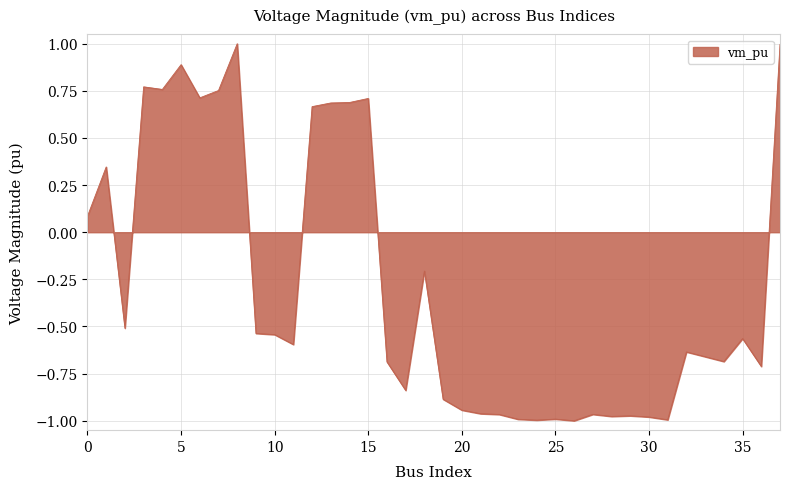

What is the greatest value displayed?

1.0